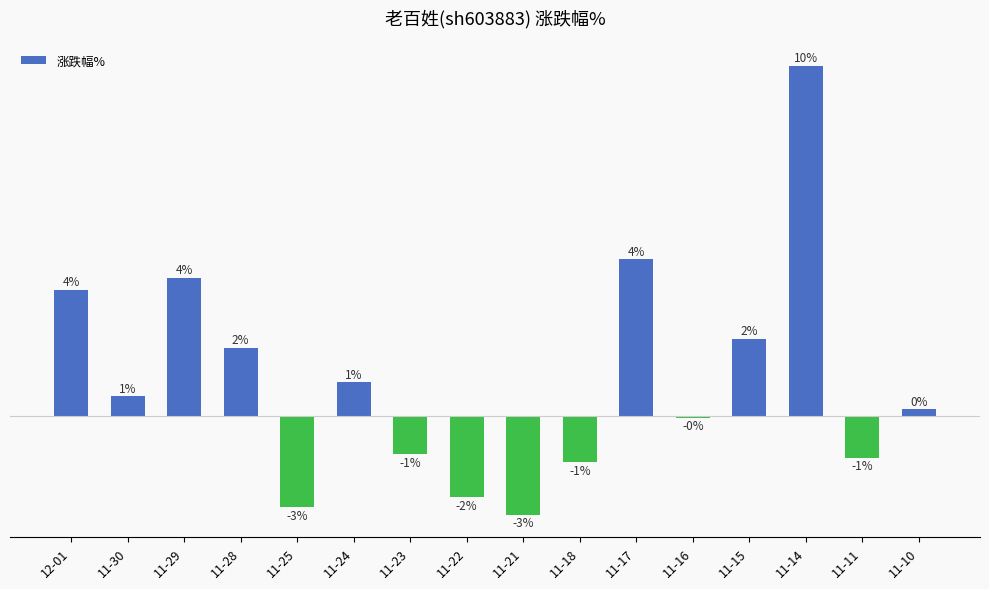

What is the change in value from 12-01 to 11-24?

-2.6